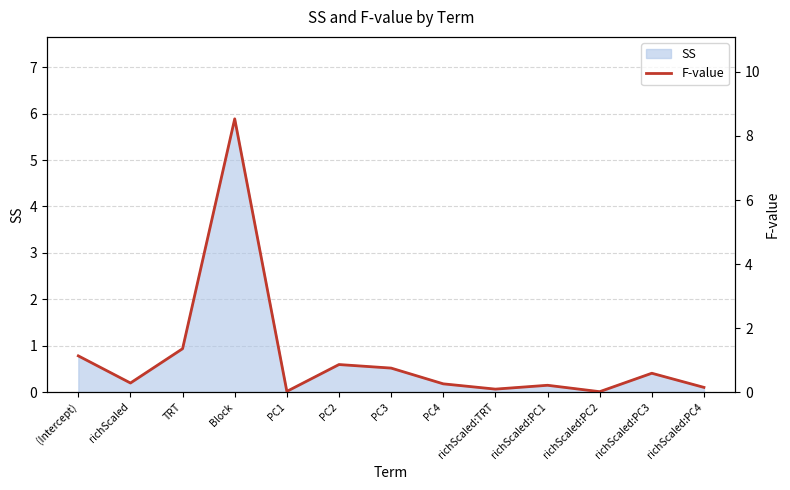

How many lines are shown in the chart?

1